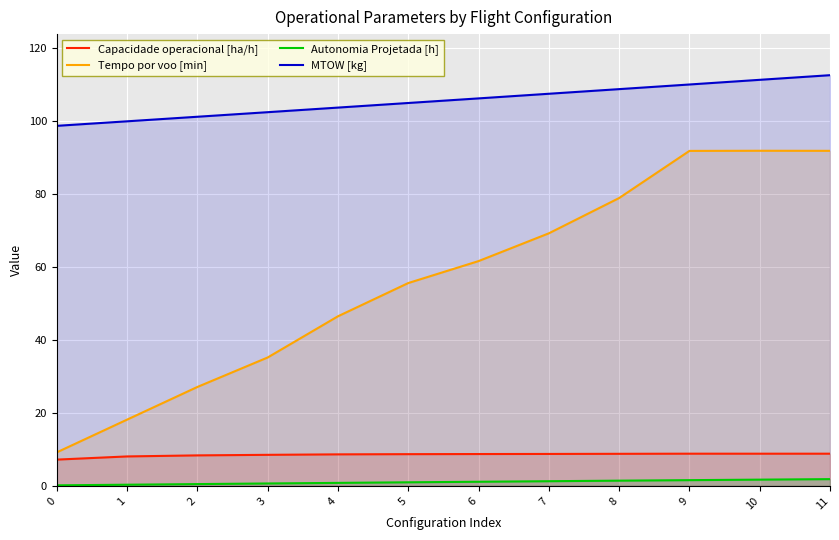

True or false: MTOW [kg] has more than 0 points higher than both neighbors.

False